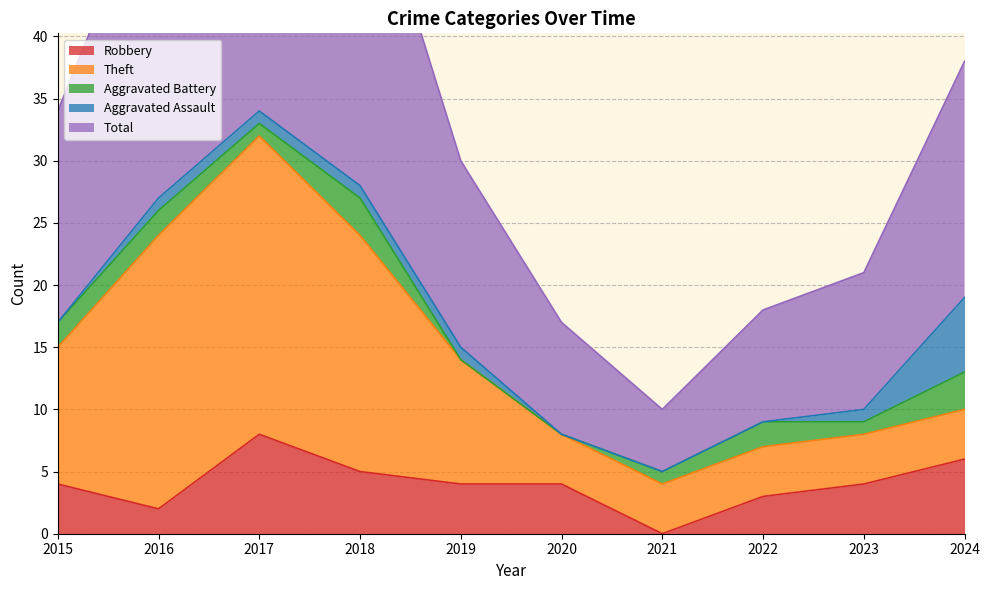

The Robbery series shows 6 at 2020. True or false?

False